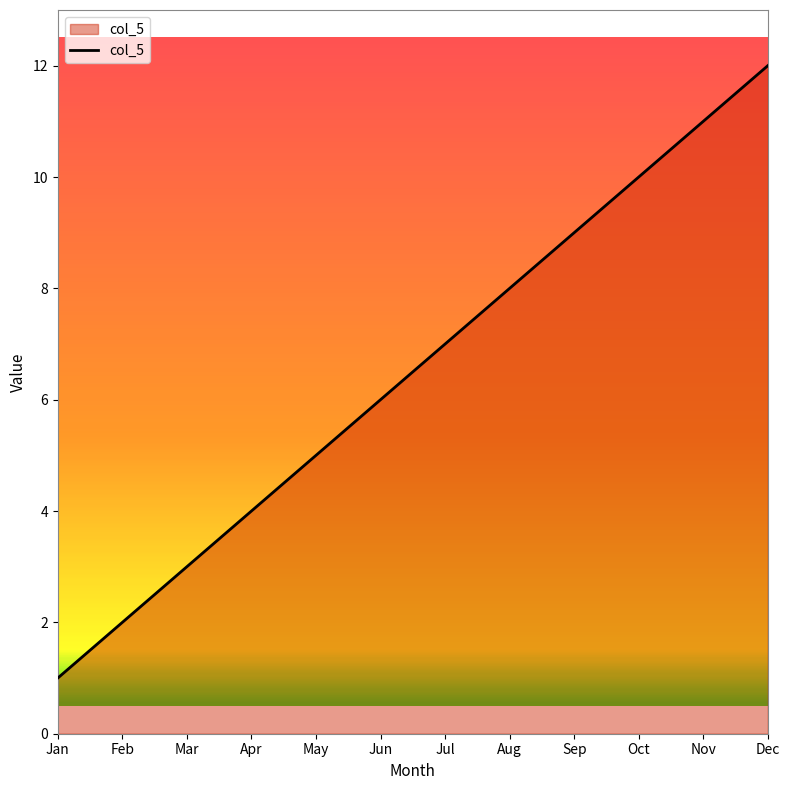

Reading left to right, list all the values displayed in this chart.

1	2	3	4	5	6	7	8	9	10	11	12